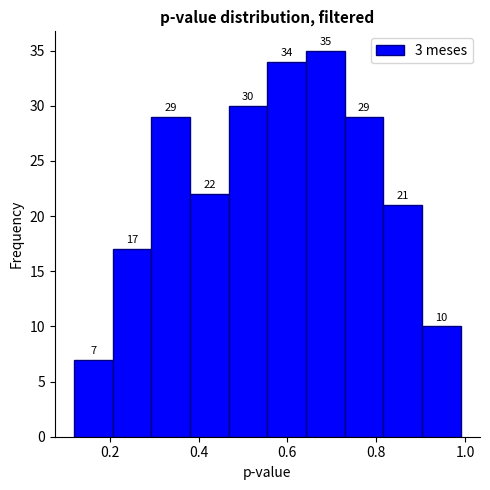

Which range on the x-axis has the tallest bar?

0.64 to 0.72